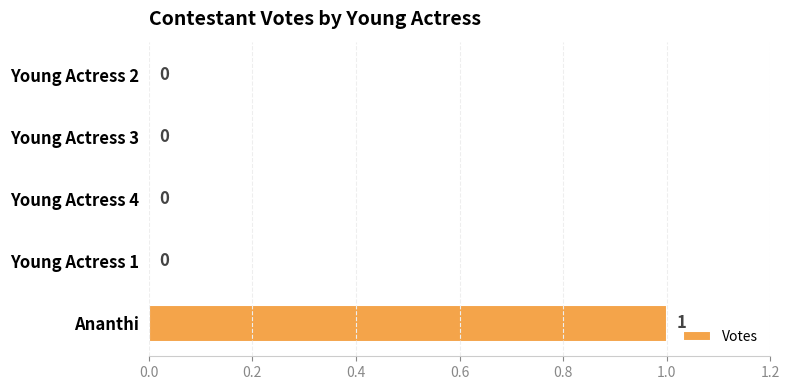

What is the change in value from Young Actress 4 to Ananthi?

+1